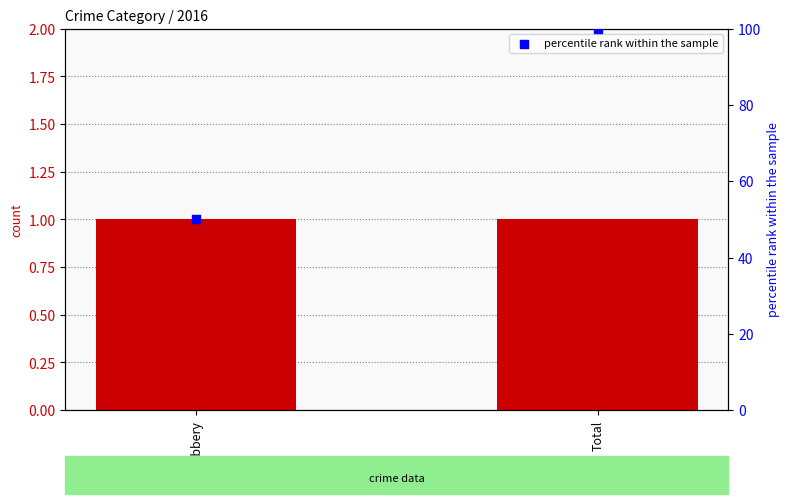

Which series has the widest spread of Y values?

percentile rank within the sample